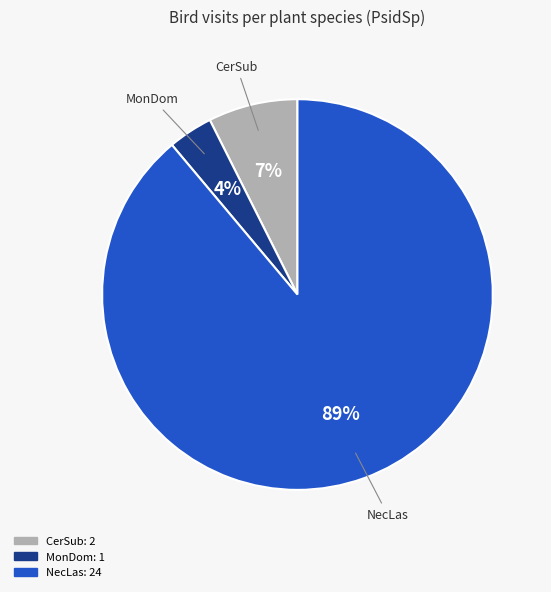

Between MonDom and CerSub, which is larger?

CerSub